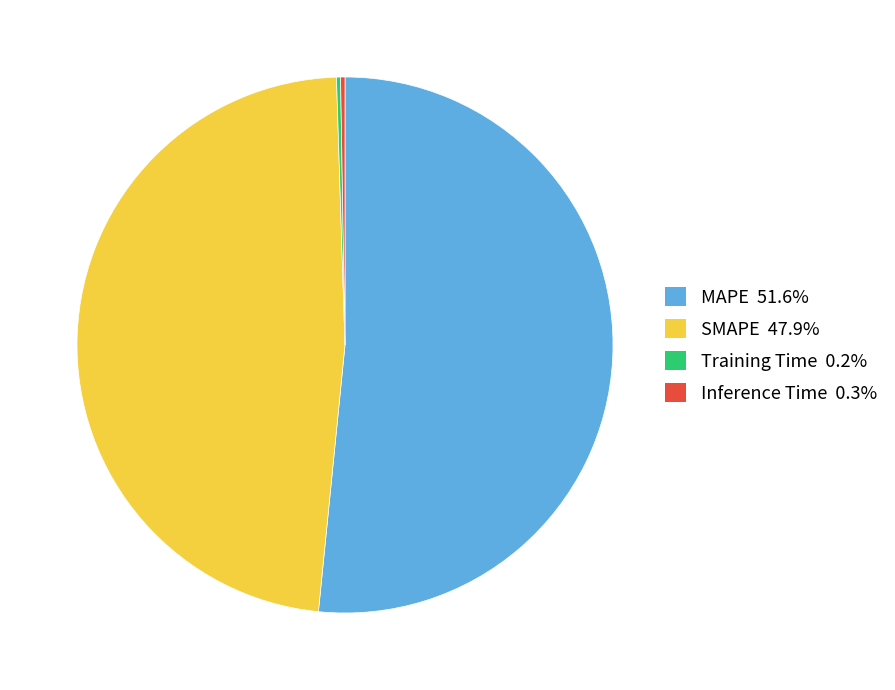

Is the sum of SMAPE and MAPE greater than half?

Yes